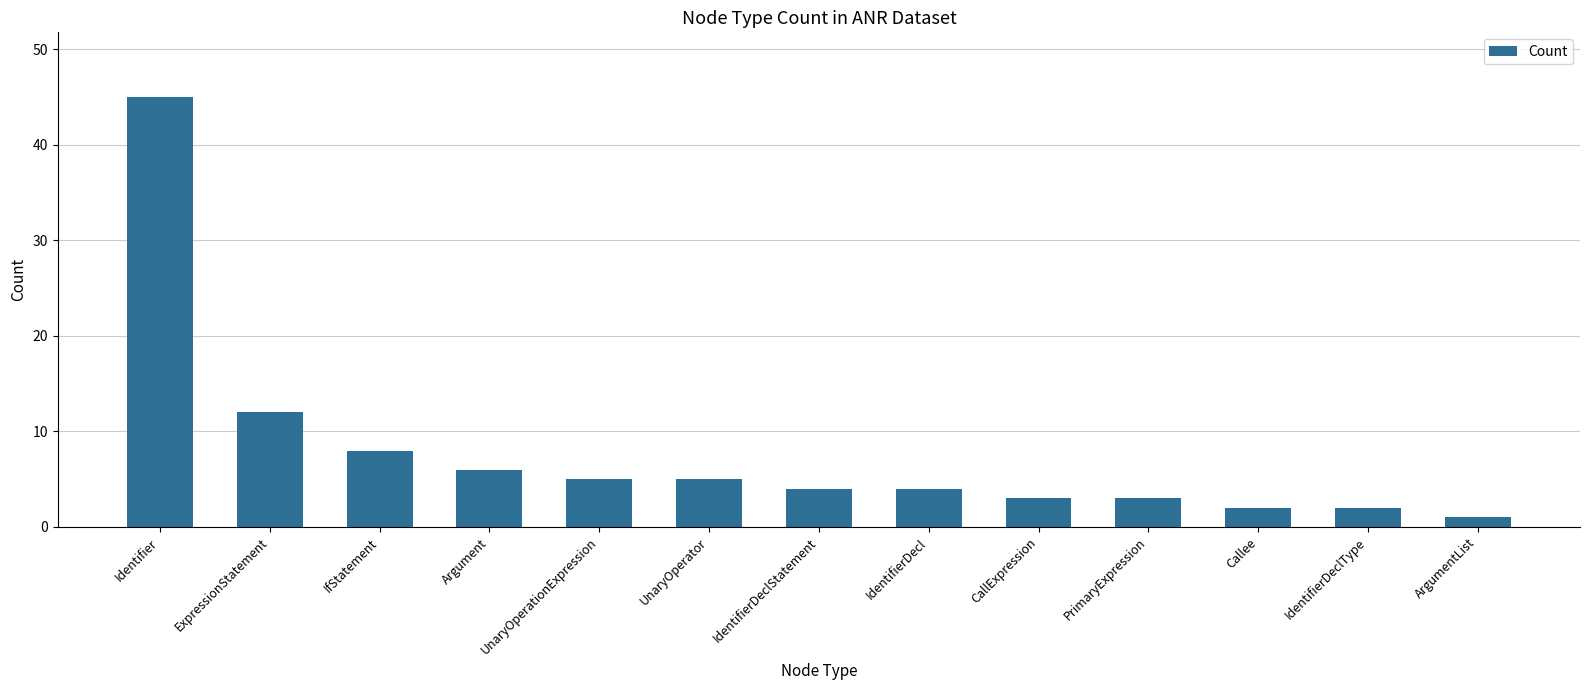

Reading right to left, what are all the values shown in this chart?

ArgumentList=1	IdentifierDeclType=2	Callee=2	PrimaryExpression=3	CallExpression=3	IdentifierDecl=4	IdentifierDeclStatement=4	UnaryOperator=5	UnaryOperationExpression=5	Argument=6	IfStatement=8	ExpressionStatement=12	Identifier=45